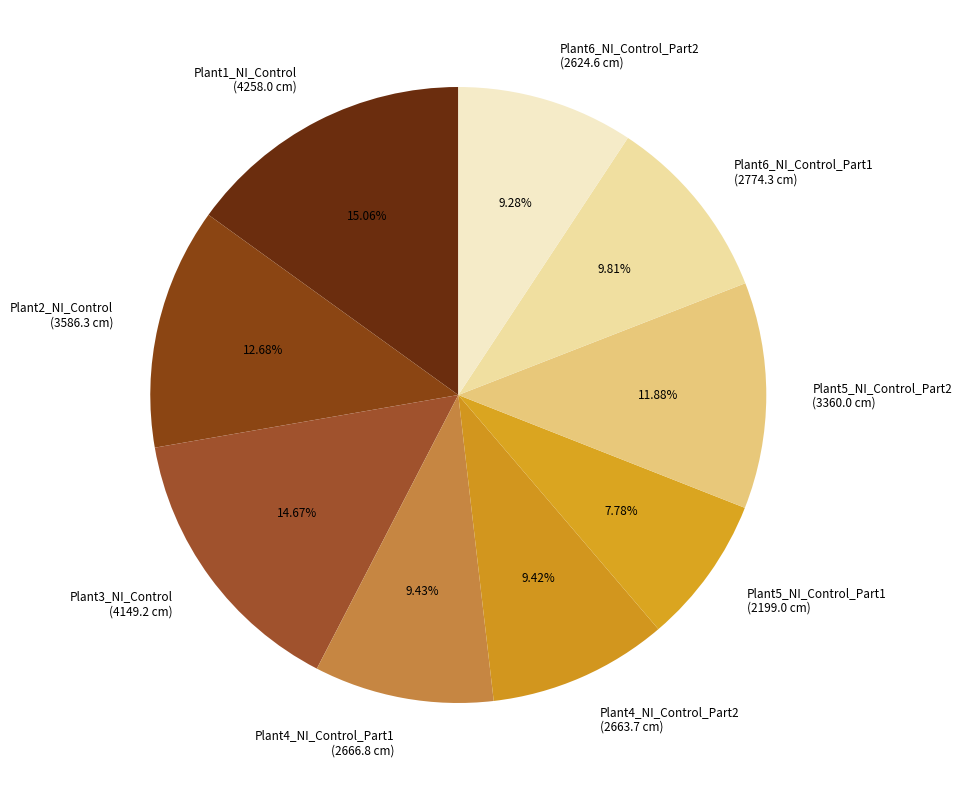

The Plant5_NI_Control_Part2 slice represents 24% of the pie. True or false?

False